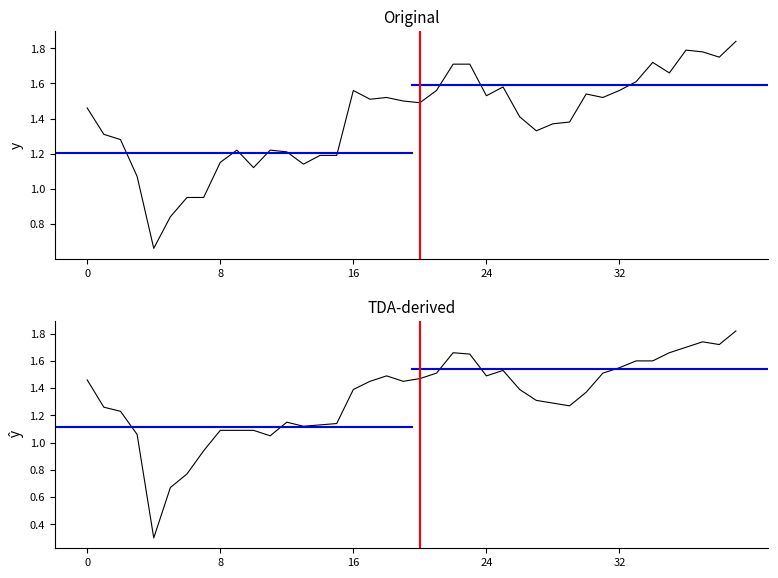

What is the sum of all close values?

55.9